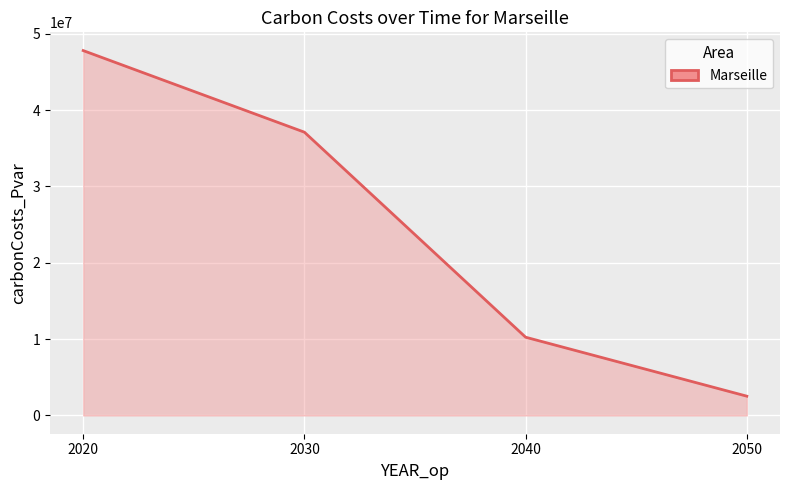

Rank the categories by value from lowest to highest.

2050, 2040, 2030, 2020